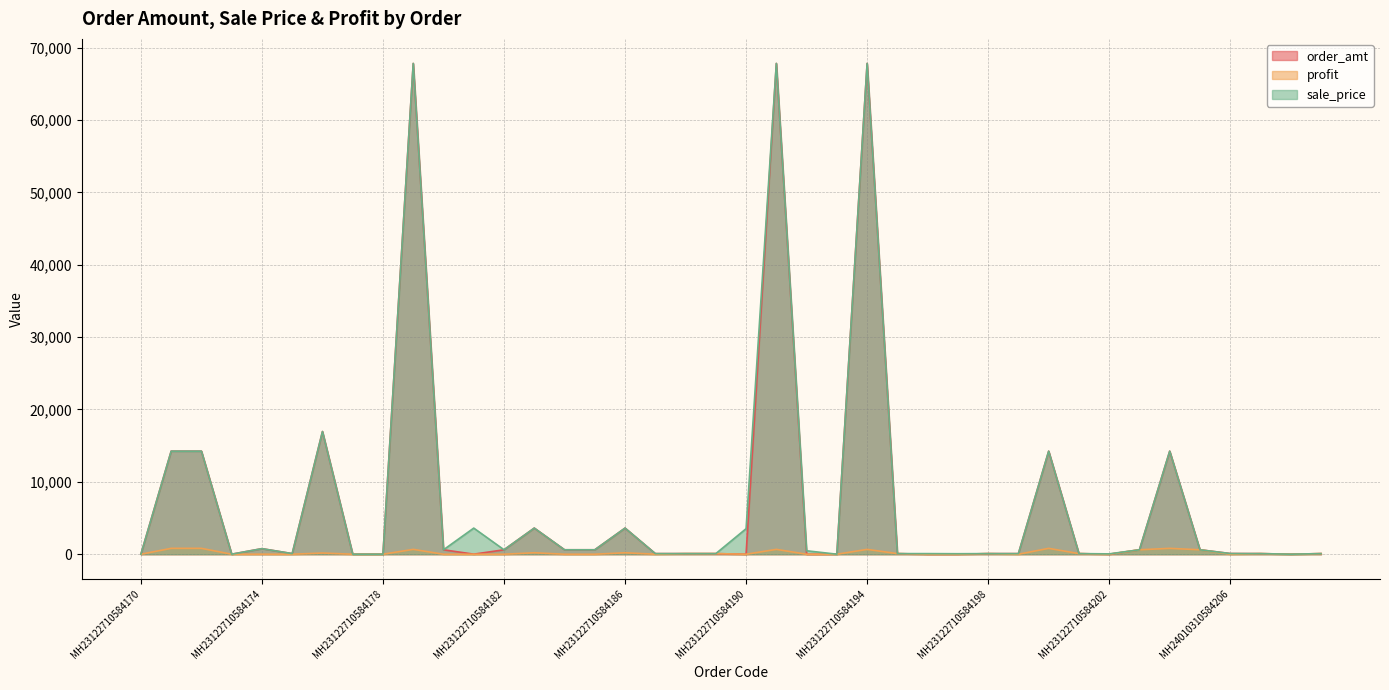

Reading left to right, list all the values displayed in this chart.

order_amt: 6.5	14239.7	14239.7	6.5	771.0	86.1	16954.4	6.5	6.5	67817.6	615.0	10.0	615.0	3611.3	615.0	615.0	3611.3	86.1	86.1	86.1	0.0	67817.6	0.0	6.5	67817.6	86.1	0.0	0.0	86.1	86.1	14239.7	86.1	0.0	615.0	14239.7	615.0	97.6	86.1	6.5	86.1
profit: 0.6	812.4	812.4	0.6	7.6	0.0	167.9	0.6	0.5	671.5	0.0	0.0	0.0	206.0	0.0	0.0	206.0	0.0	86.1	86.1	0.0	671.5	0.0	0.6	671.5	86.1	0.0	0.0	86.1	0.0	812.4	86.1	0.0	615.0	812.4	615.0	0.0	86.1	0.6	86.1
sale_price: 6.5	14239.7	14239.7	6.5	771.0	86.1	16954.4	6.5	6.5	67817.6	615.0	3611.3	615.0	3611.3	615.0	615.0	3611.3	86.1	86.1	86.1	3528.9	67817.6	477.5	6.5	67817.6	86.1	86.1	70.0	86.1	86.1	14239.7	86.1	50.0	615.0	14239.7	615.0	97.6	86.1	6.5	86.1